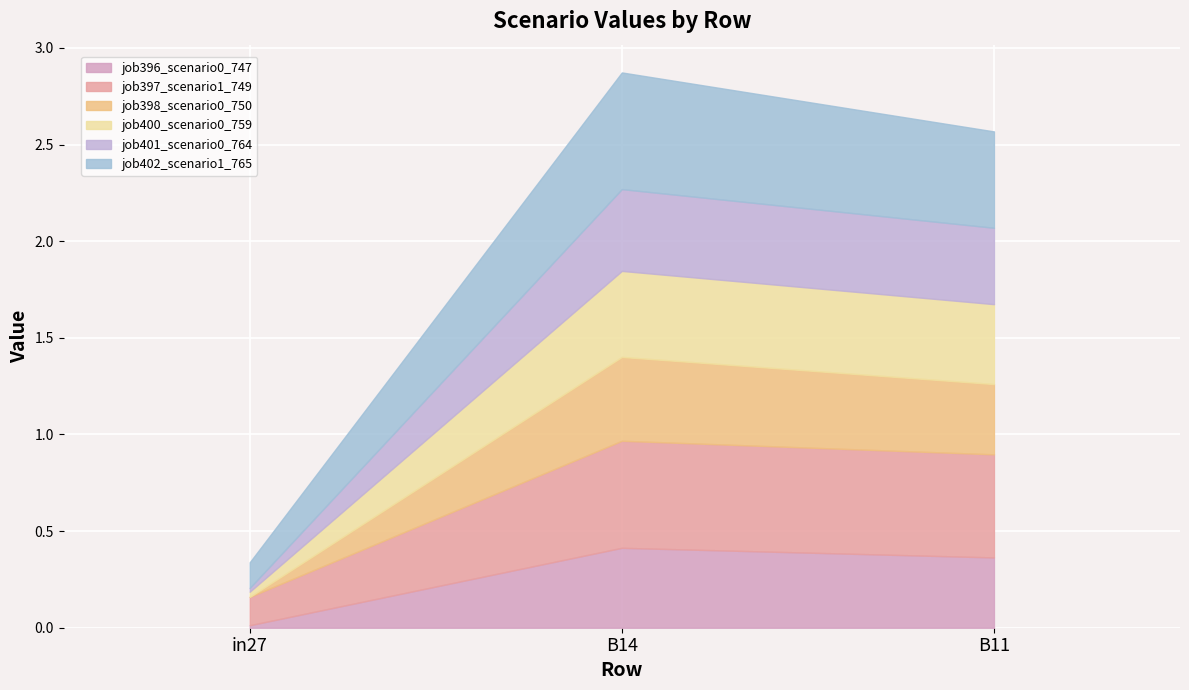

What is the spread (max minus min) of values at in27?

0.1